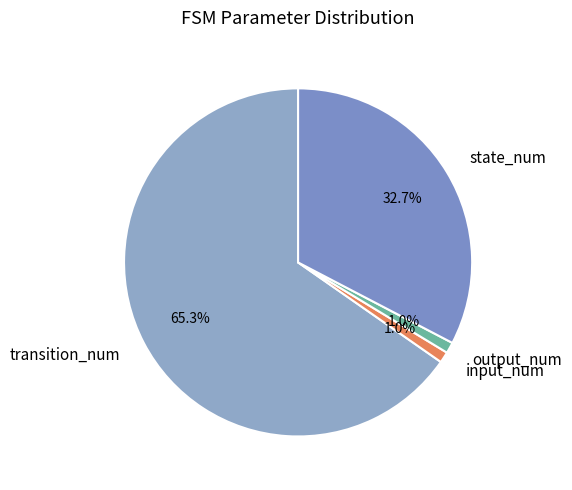

What percentage is the state_num slice, to the nearest percent?

33%